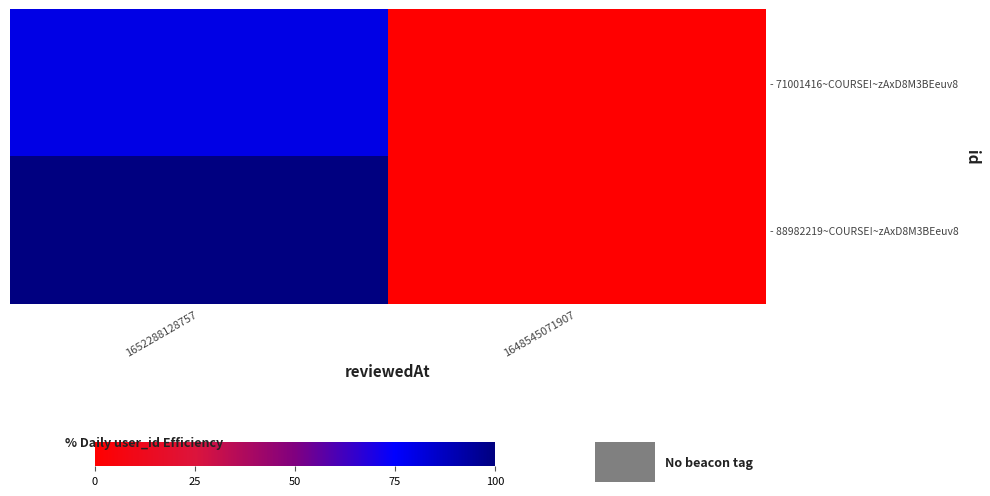

Between 1648545071907 and 1652288128757, which is larger?

1652288128757